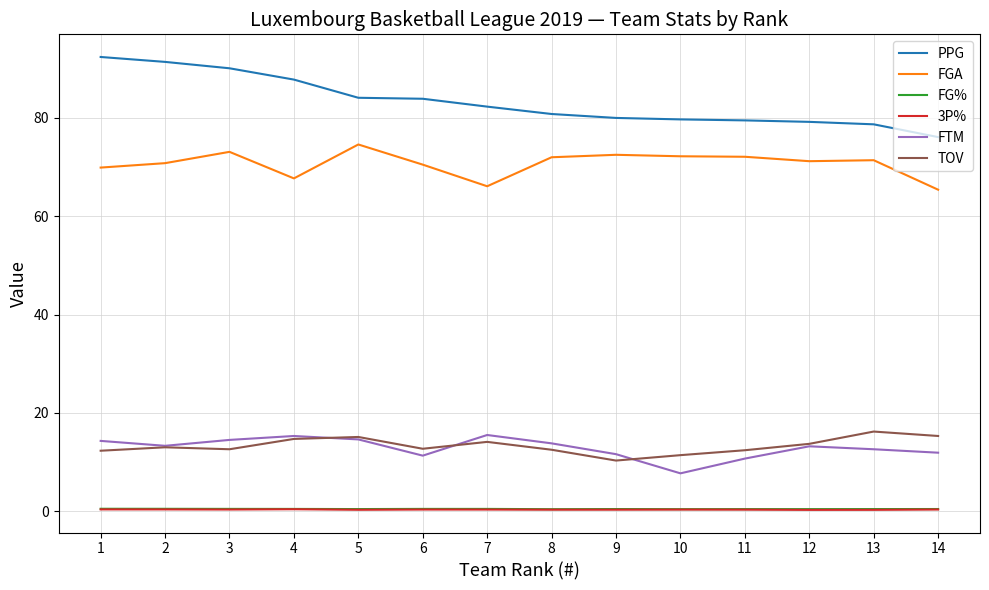

The value of FTM at 2 is 13.3. True or false?

True